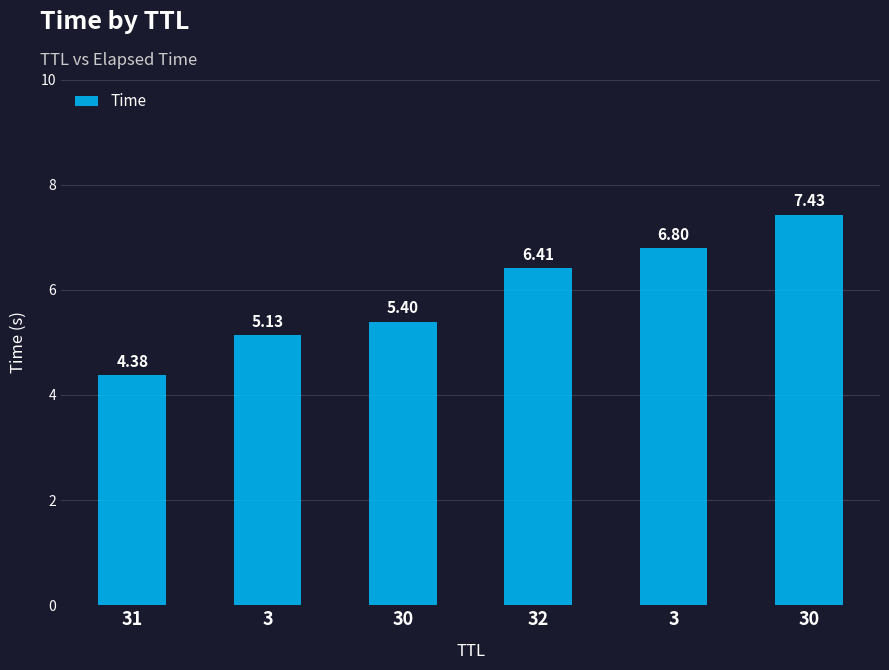

Reading left to right, list all the values displayed in this chart.

31=4.4	3=5.1	30=5.4	32=6.4	3=6.8	30=7.4